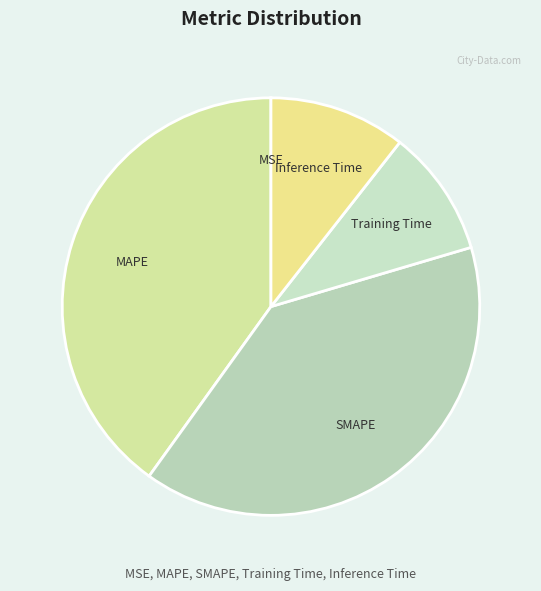

Is the sum of Training Time and SMAPE greater than half?

No